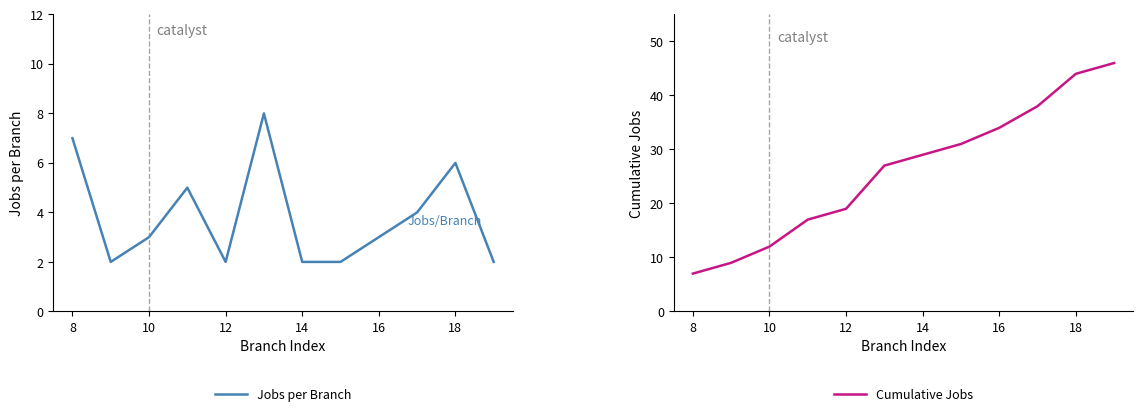

What is the total value across all series at 10?

15